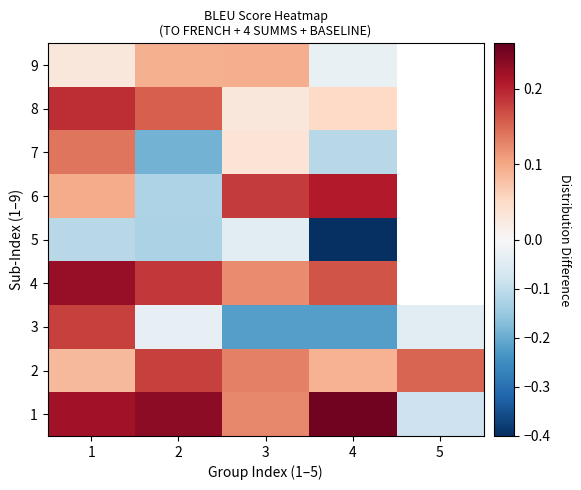

The value of 3 at 1 is 0.2. True or false?

True